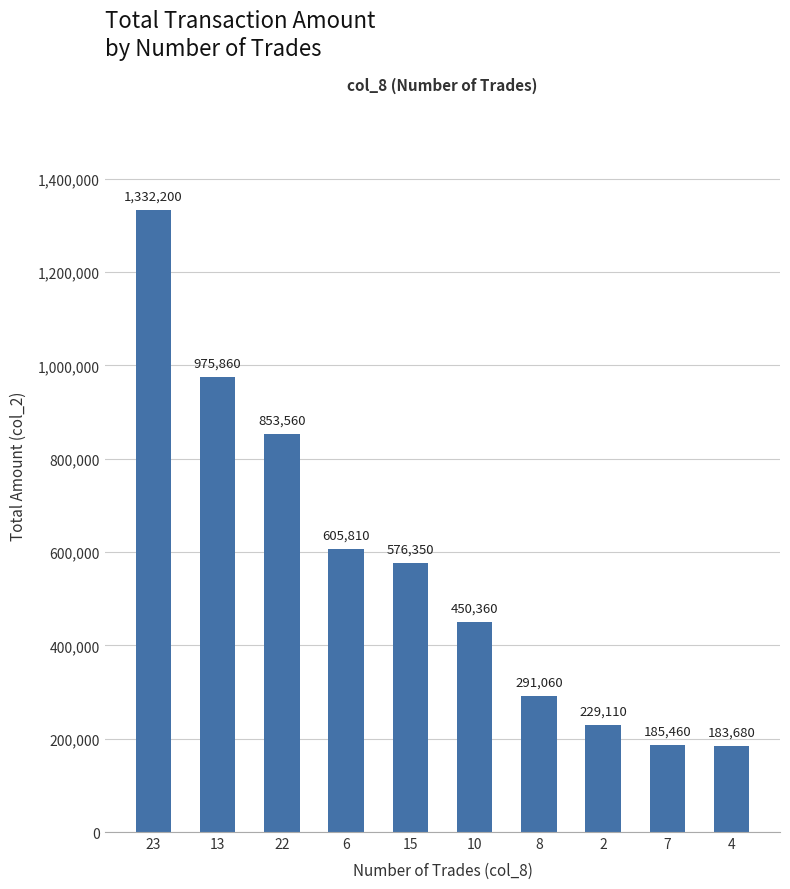

Which has a higher value, 4 or 7?

7